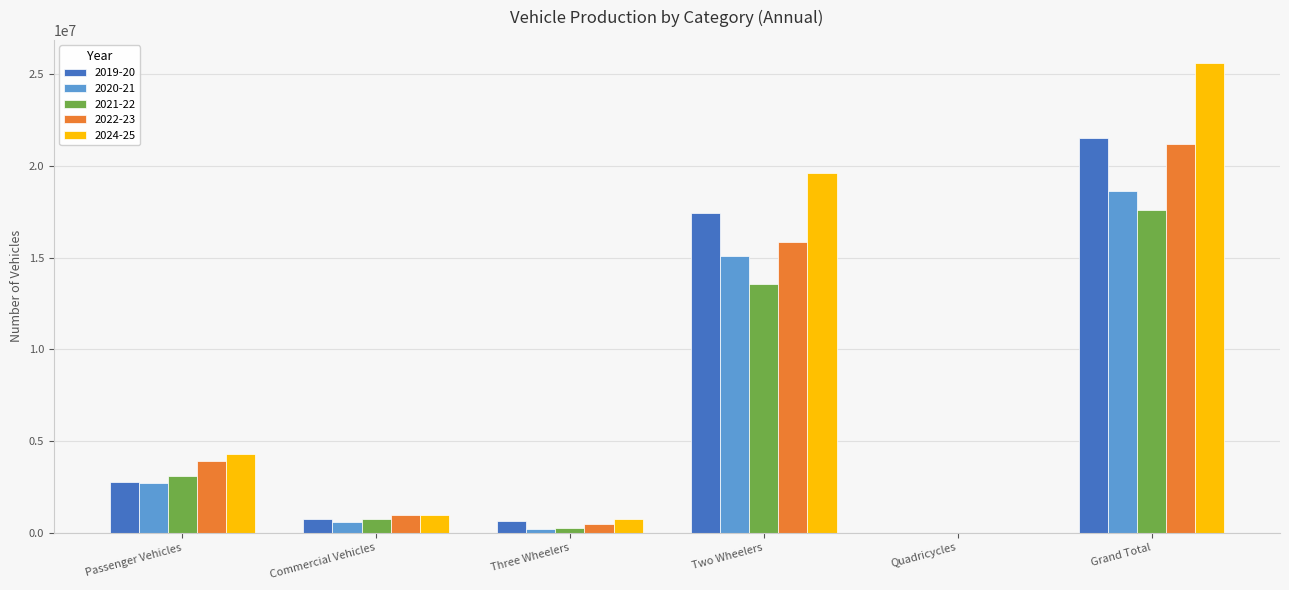

At which category is the sum across all series the highest?

Grand Total